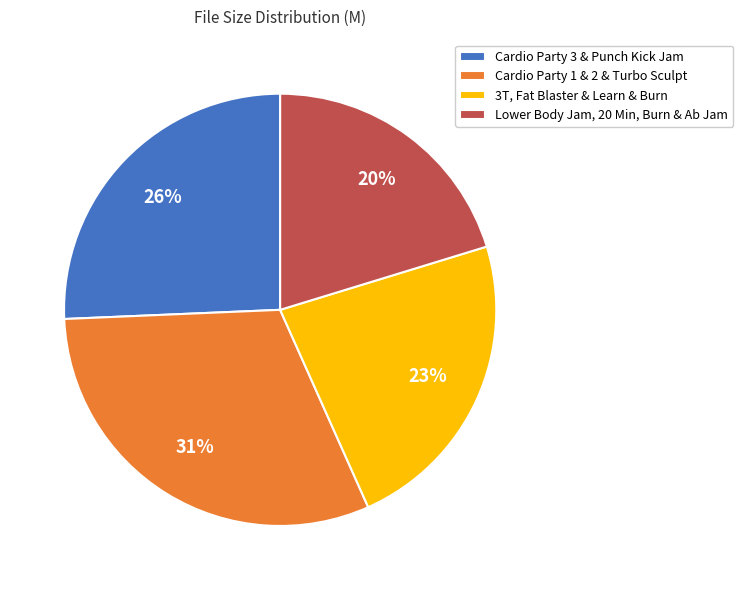

How many slices are in this pie chart?

4